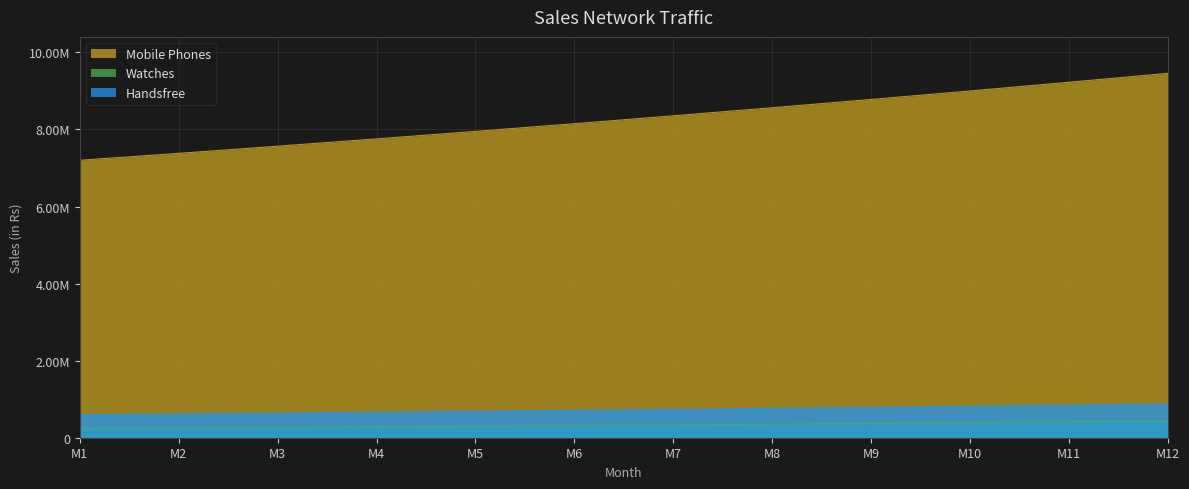

True or false: Mobile Phones and Handsfree cross at least once.

False